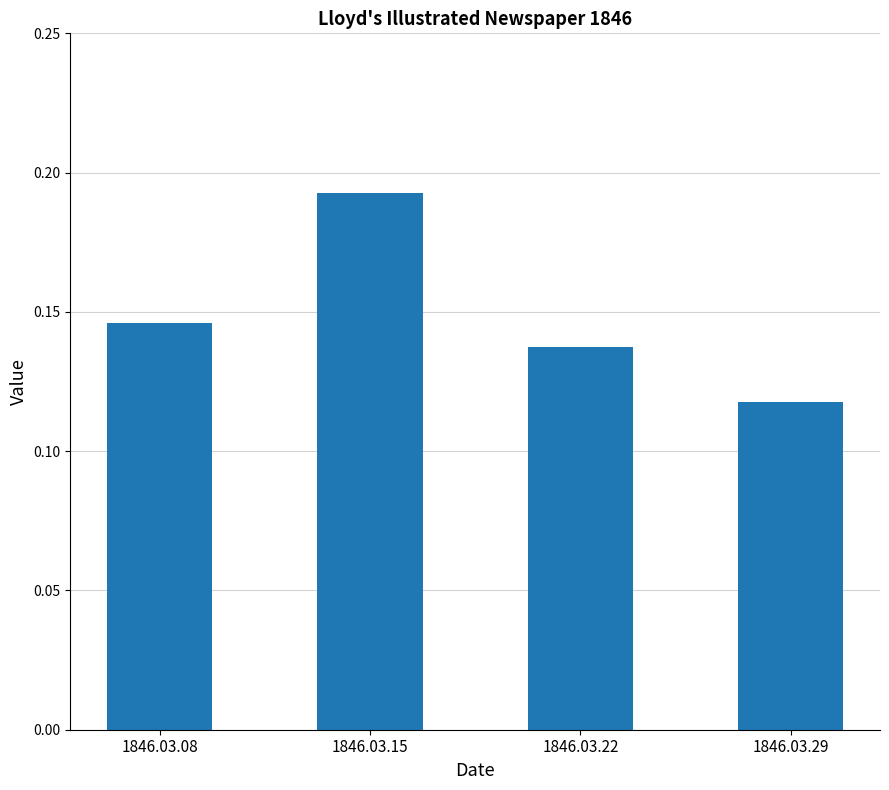

What is the sum of the values at 1846.03.22 and 1846.03.08?

0.3